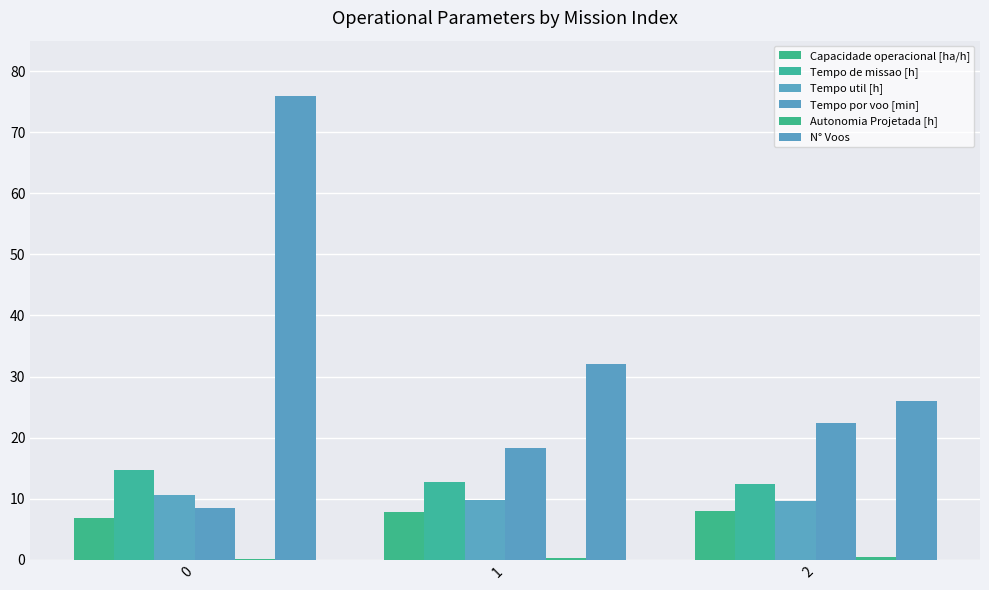

How many groups of bars are there?

3